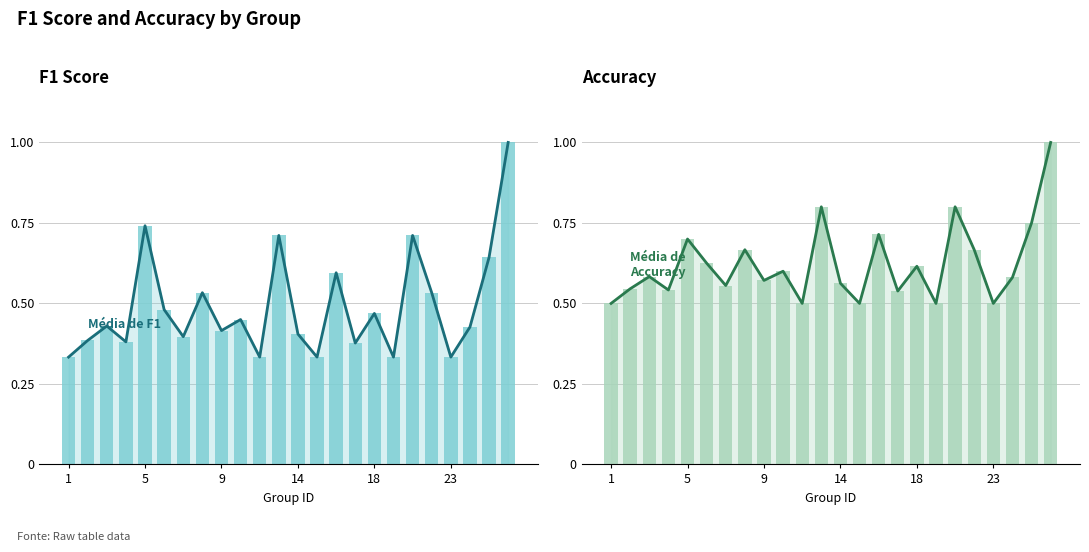

What is the value of the f1 bar at the 1st from the left?

0.3